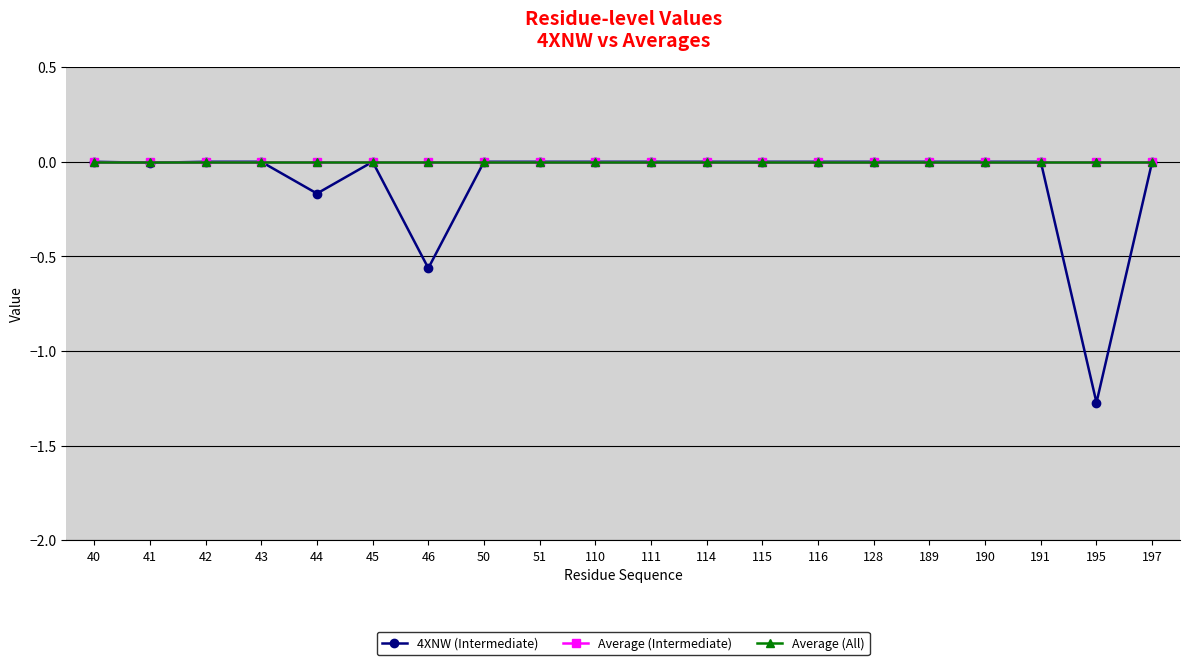

Which category has the lowest value in the Average (All) series?

40